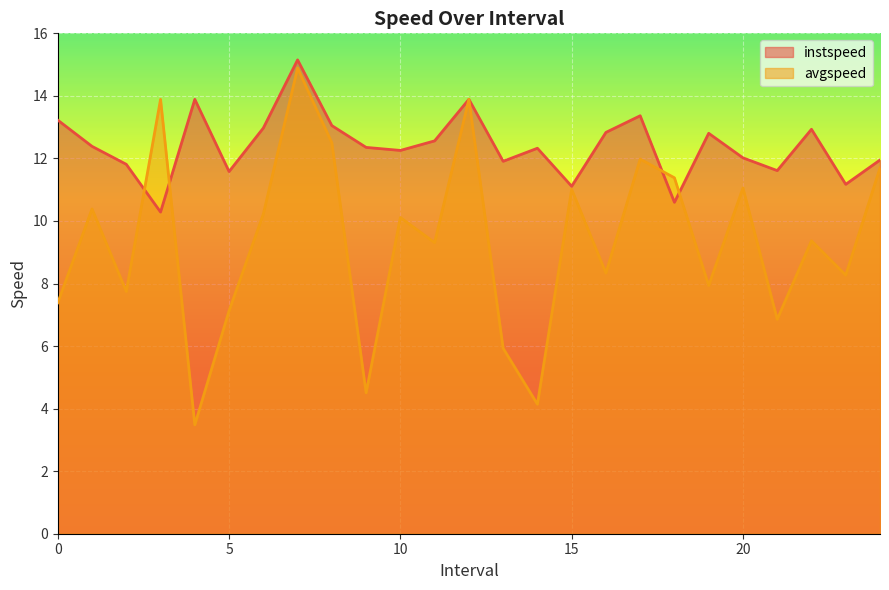

At which category does the chart reach its peak across all series?

7.0